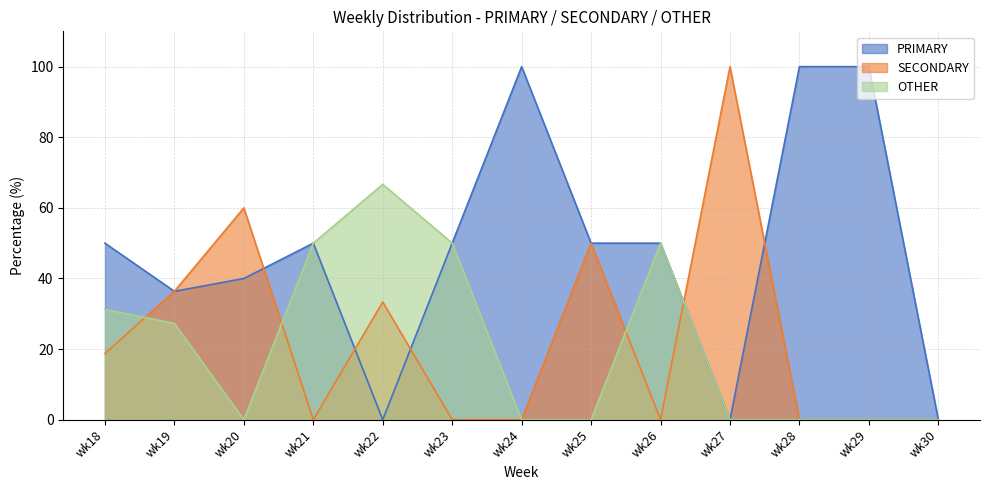

Which series has the largest range (max minus min)?

PRIMARY